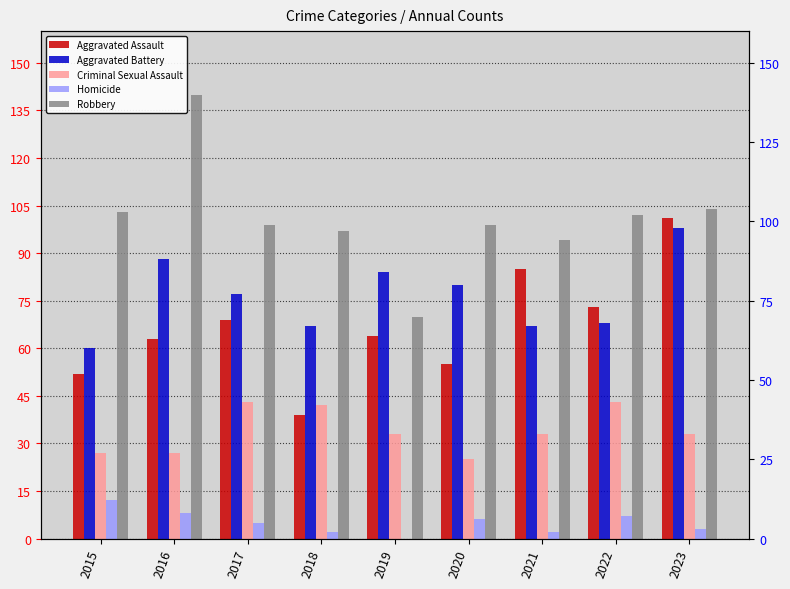

The Robbery series shows 134 at 2021. True or false?

False